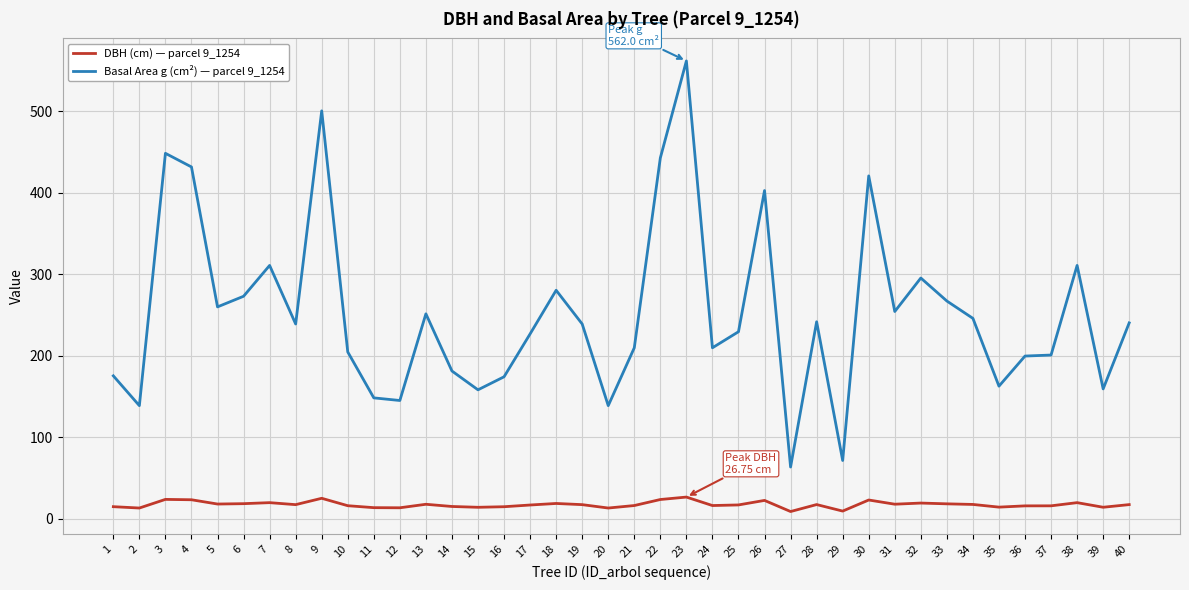

True or false: Basal Area g (cm²) — parcel 9_1254 and DBH (cm) — parcel 9_1254 cross at least once.

False